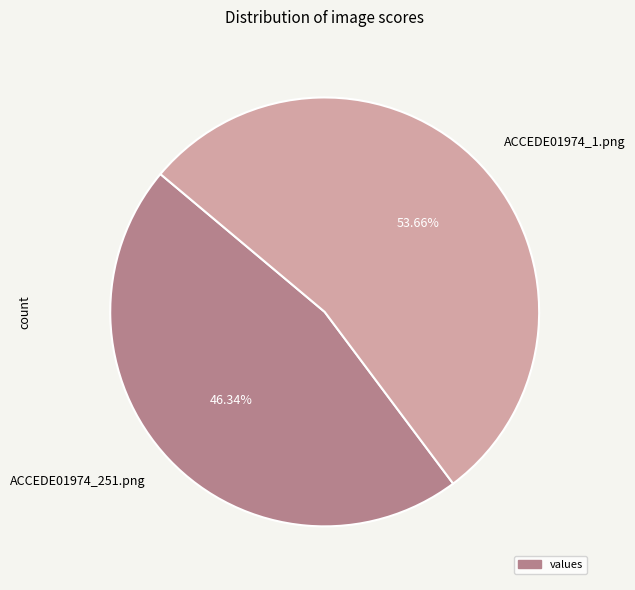

To the nearest percent, what is the difference between the largest and smallest slice percentages?

7%